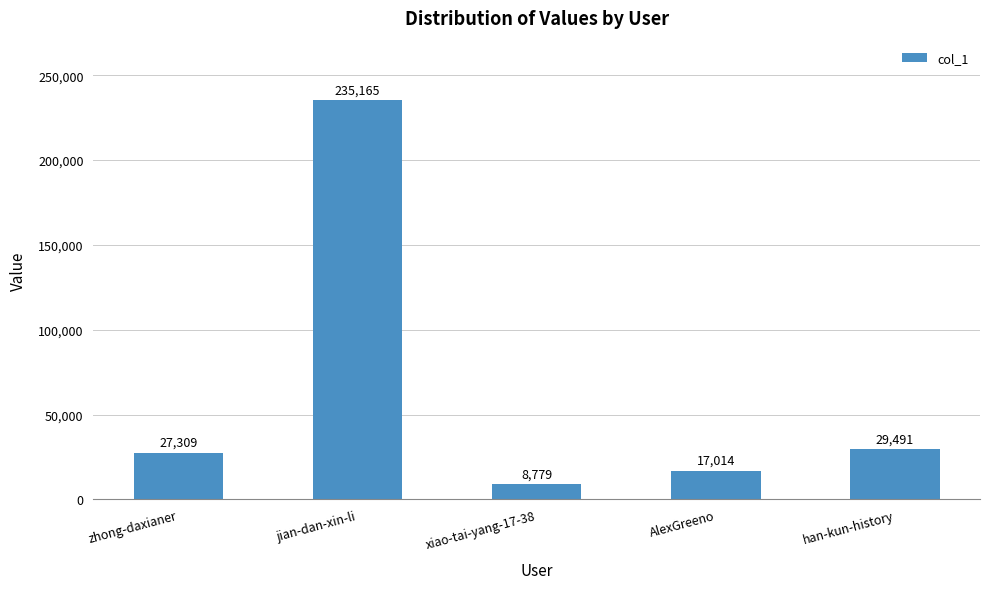

What is the sum of the values at AlexGreeno and han-kun-history?

46505